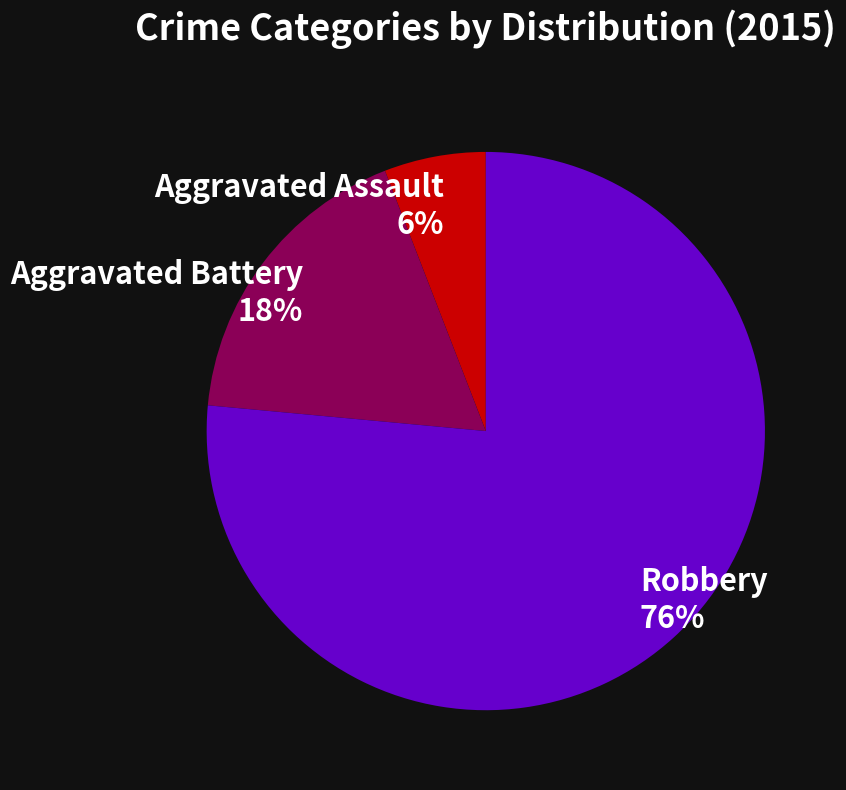

Combined, do Aggravated Assault and Robbery account for over 50%?

Yes